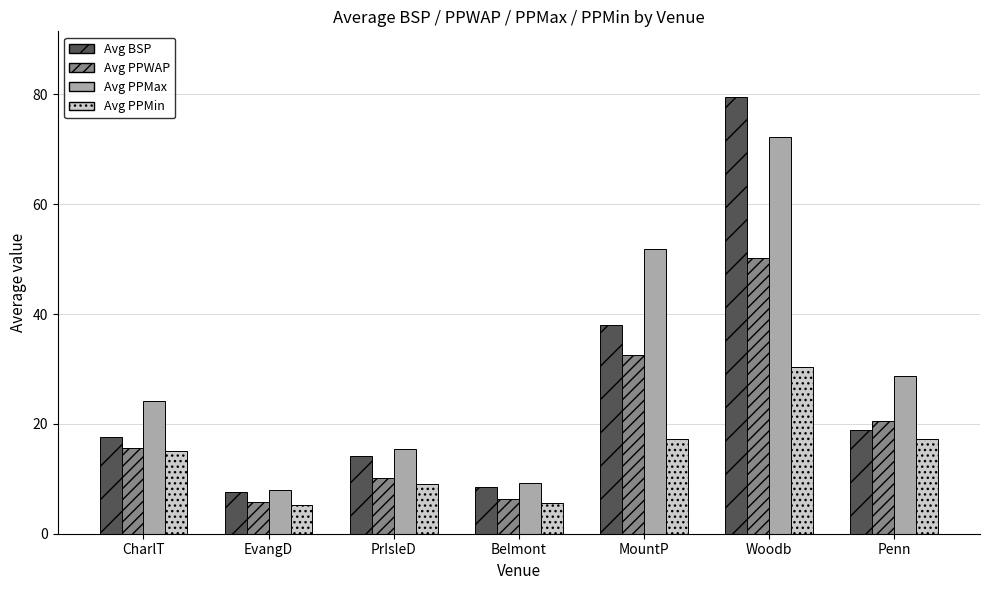

What is the lowest value of the Avg PPMin series?

5.3